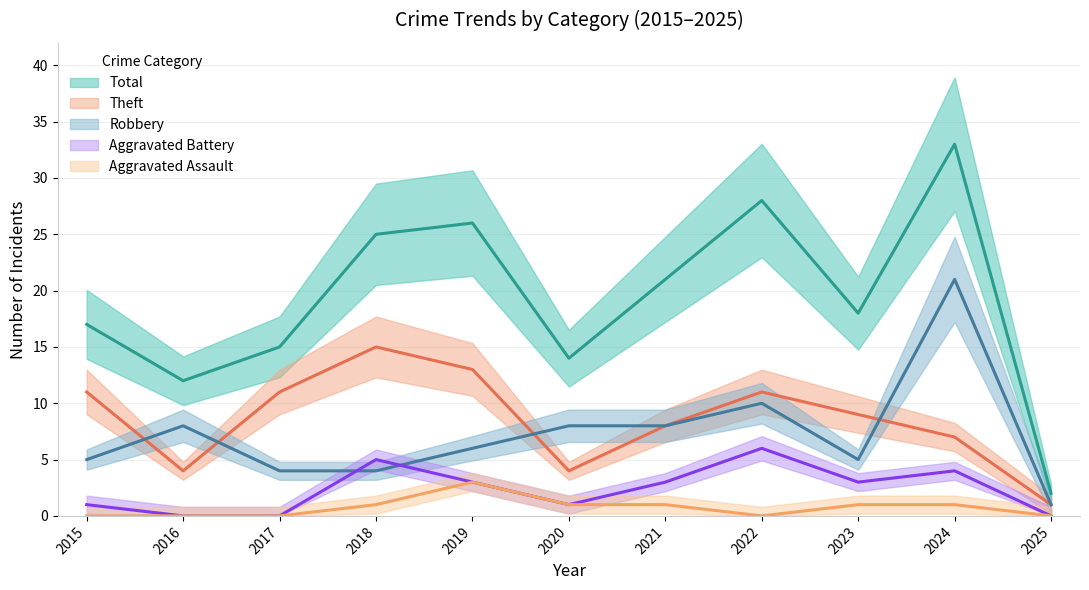

At which category is the sum across all series the highest?

2024